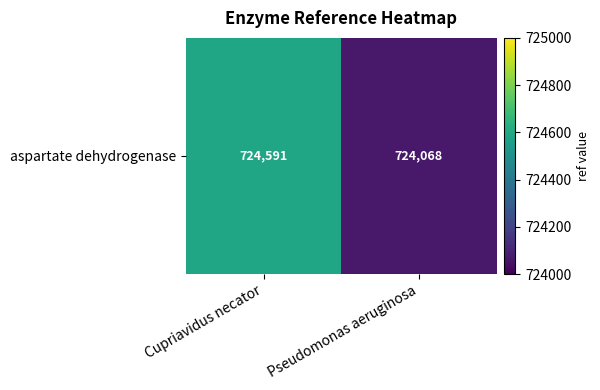

What is the minimum value shown in the chart?

724068